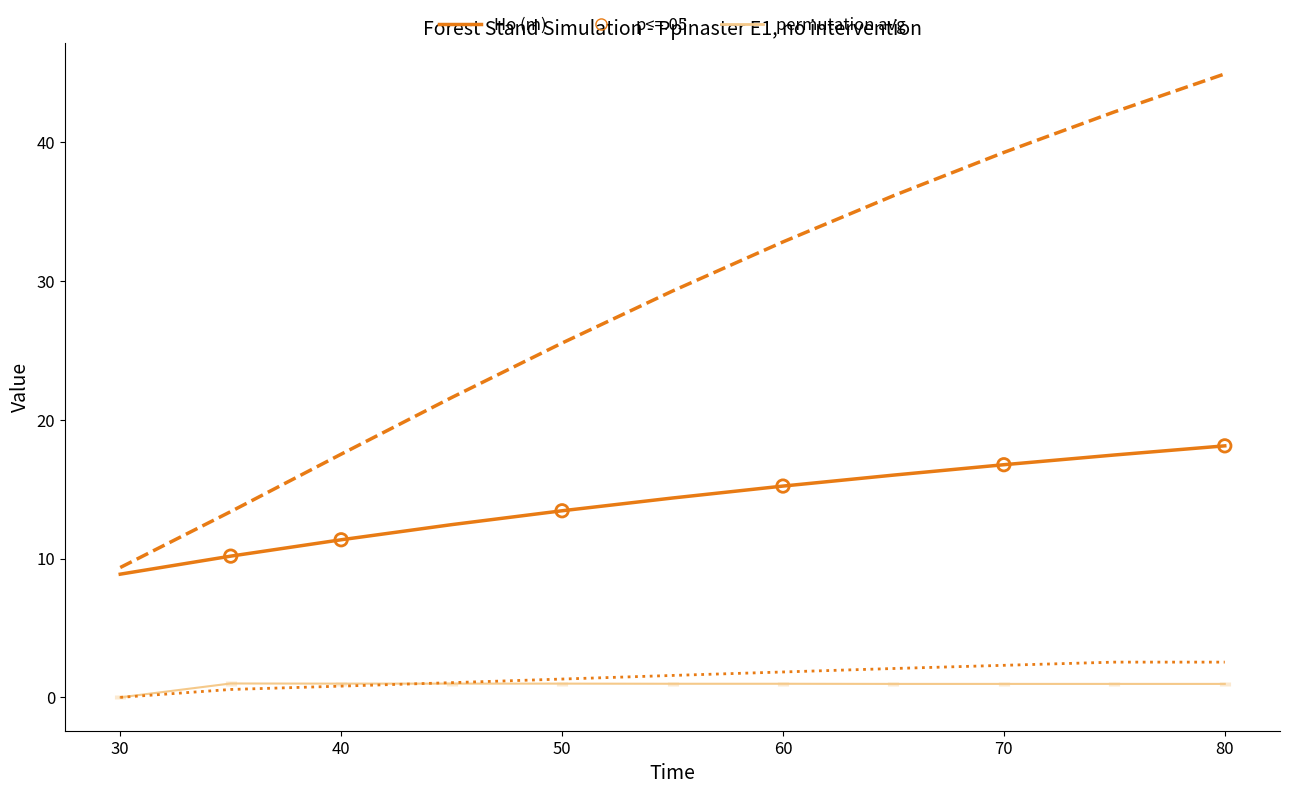

At how many categories does at least one series exceed 15?

9